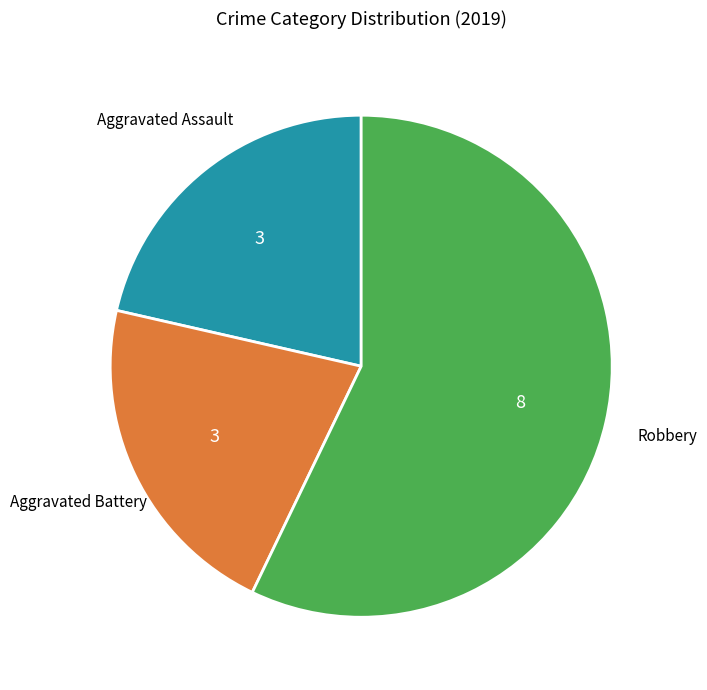

Does any single category account for the majority?

Yes